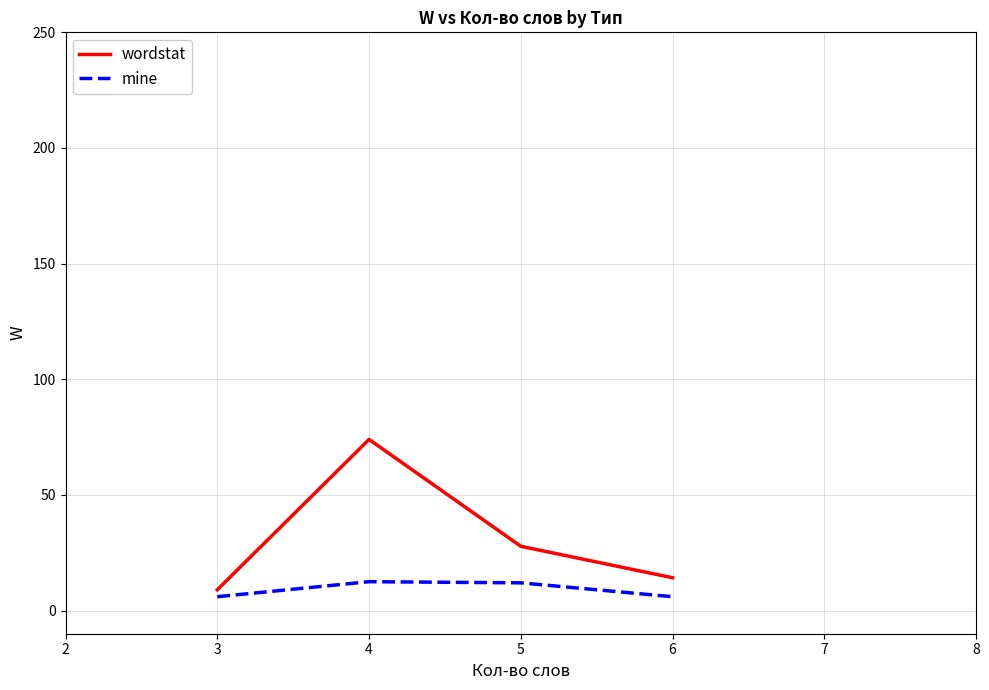

At which category is the sum across all series the highest?

4